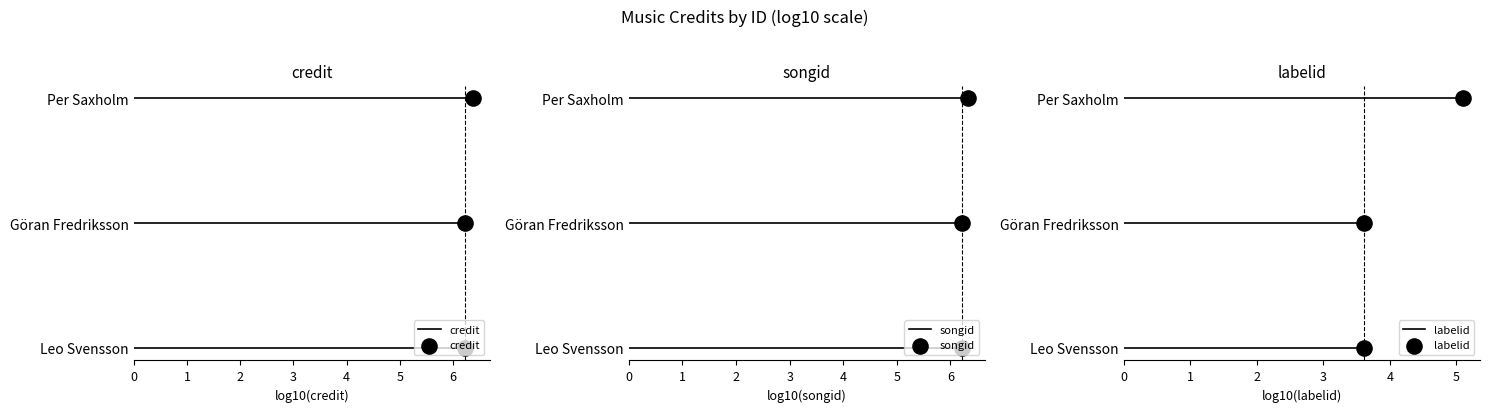

What are all the series names shown in the legend?

credit, songid, labelid